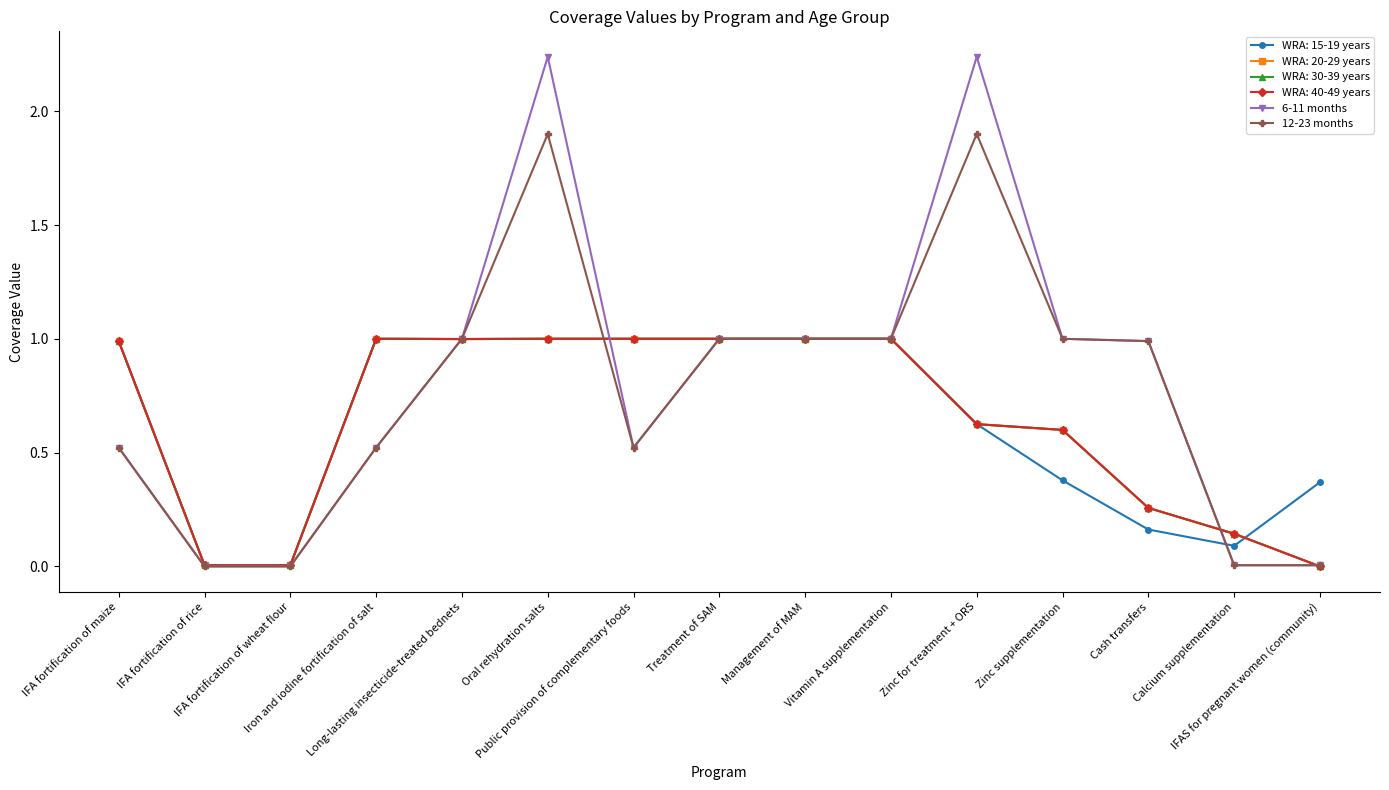

What is the label of the 6th point from the left?

Oral rehydration salts